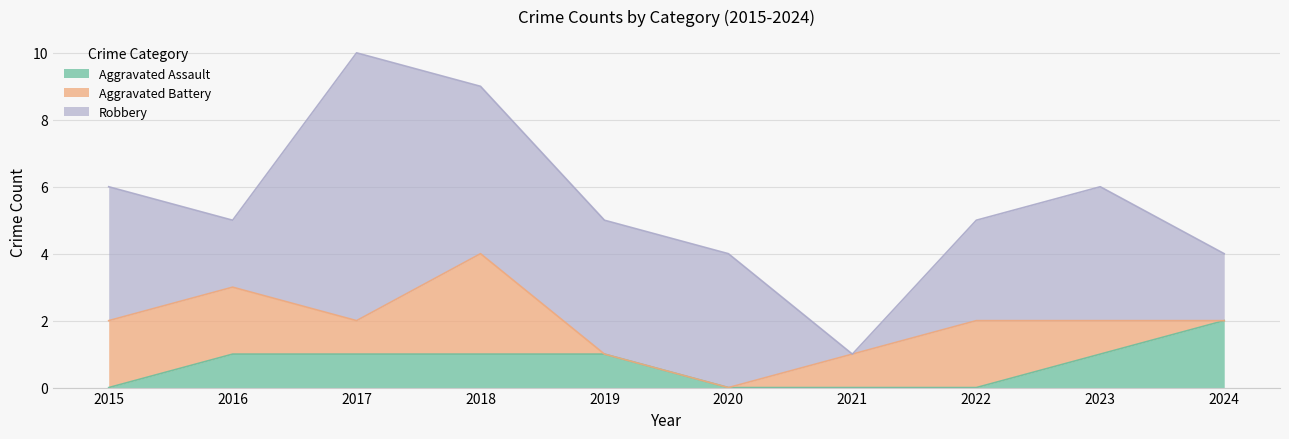

How many series are shown in this chart?

3